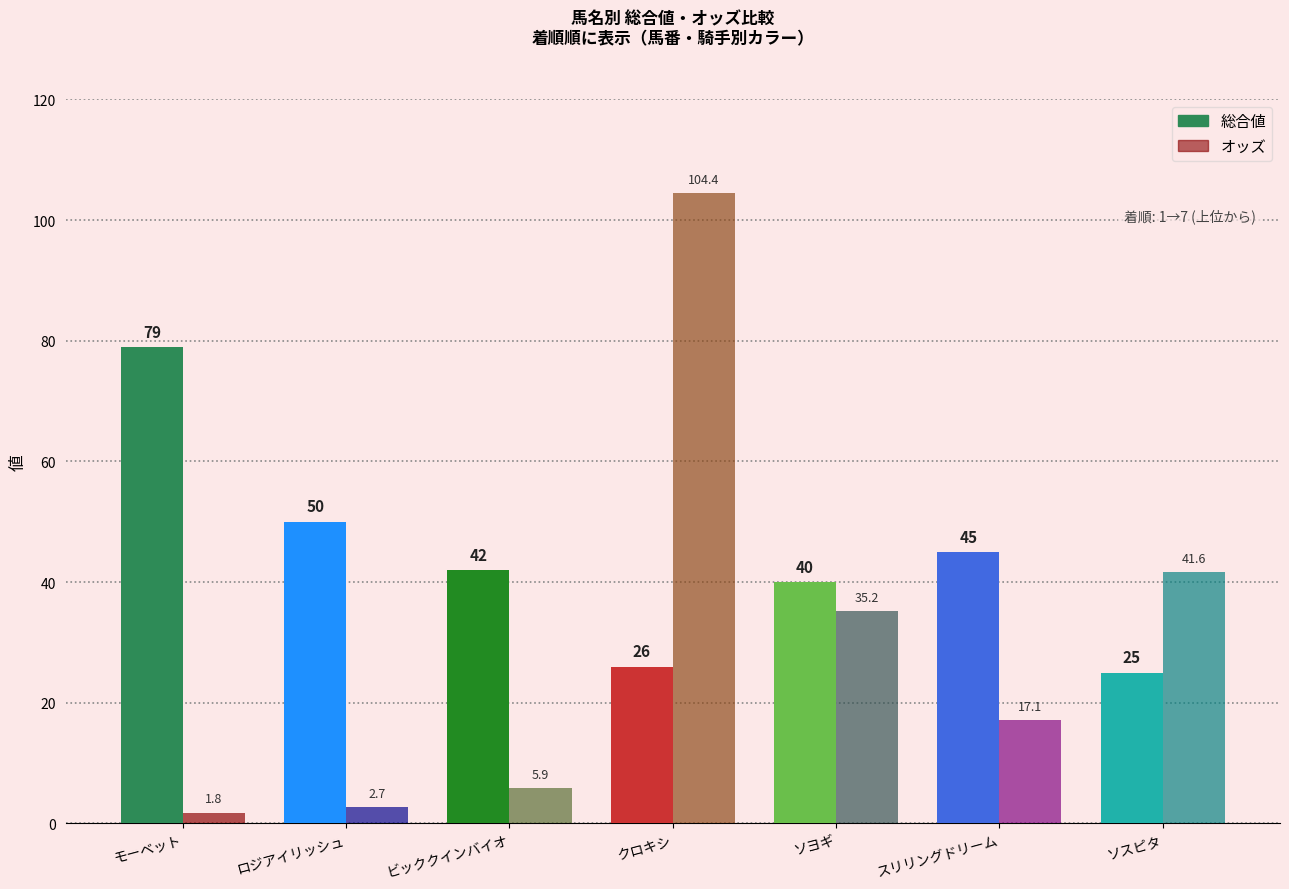

What is the label of the 7th bar from the left?

ソスピタ